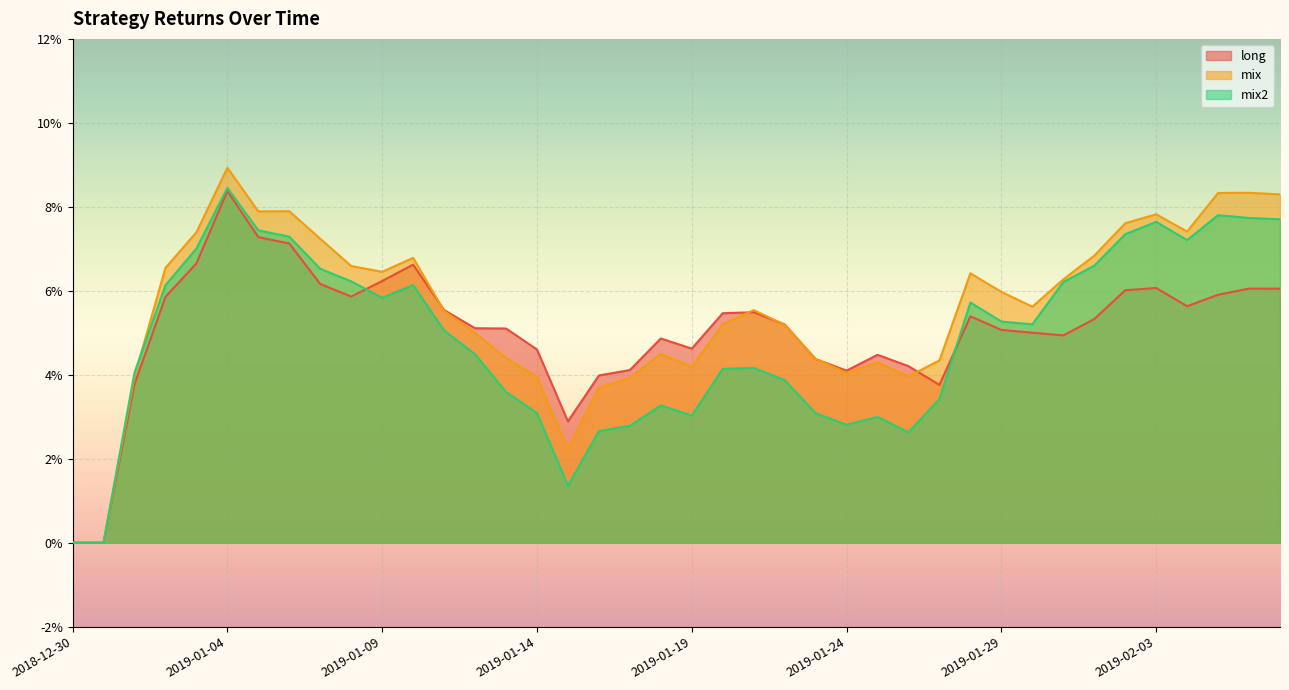

What is the label of the 40th point from the left?

2019-02-07